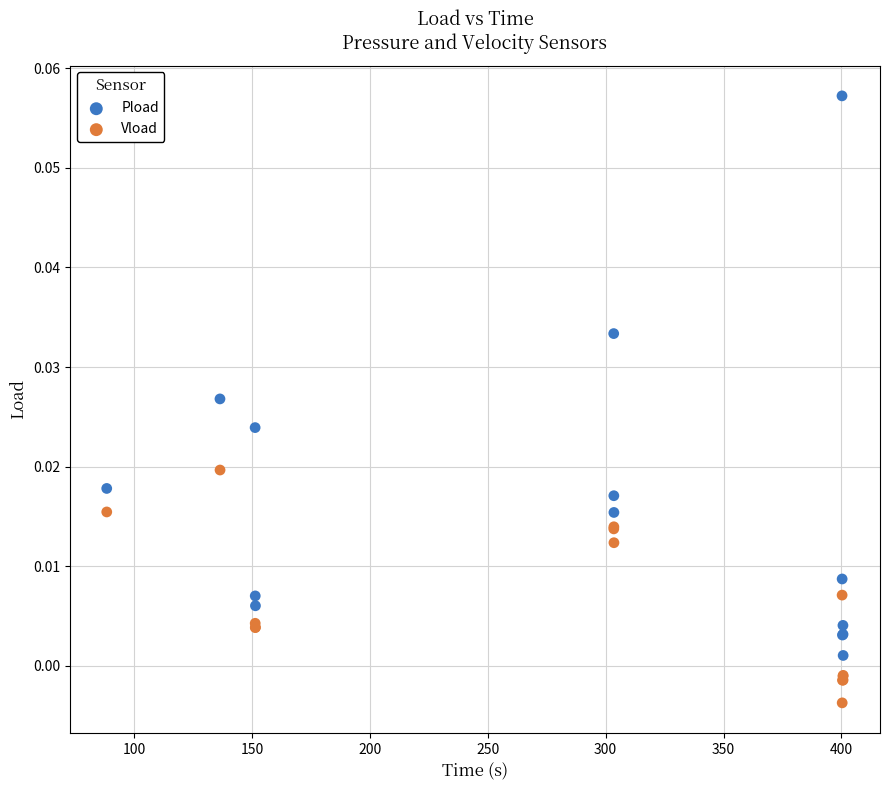

Which series has the largest Y range (max minus min)?

Pload